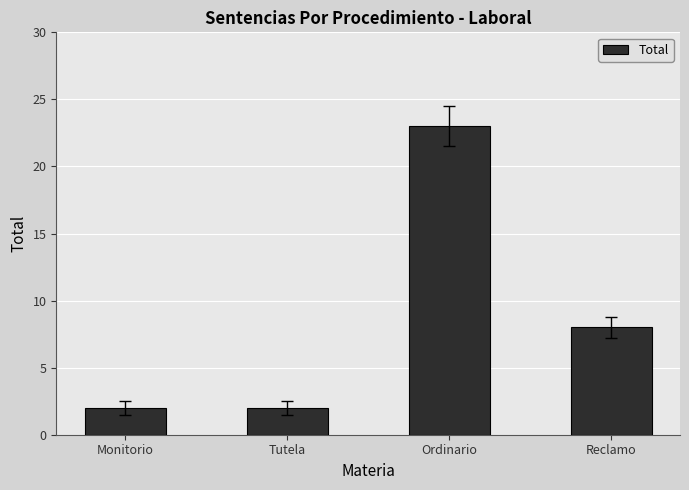

What is the sum of the values at Ordinario and Tutela?

25